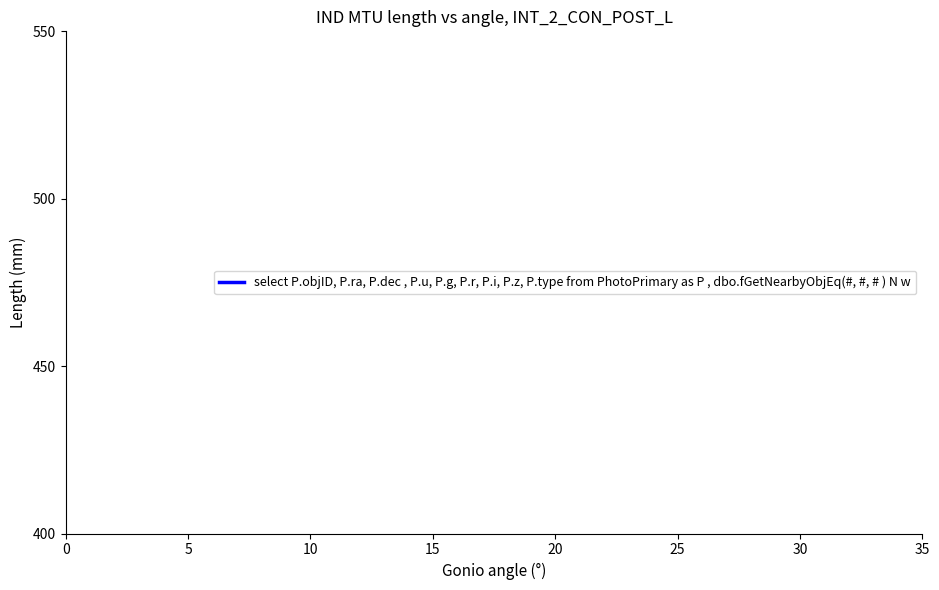

How many categories are shown in the chart?

4